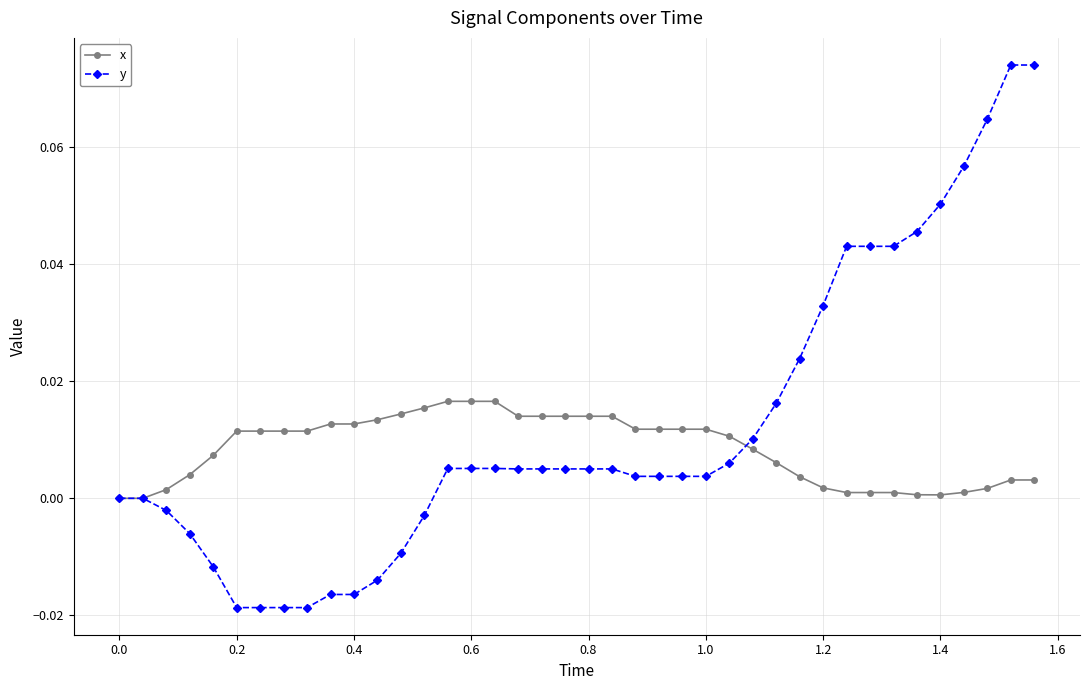

How many distinct data groups are displayed?

2